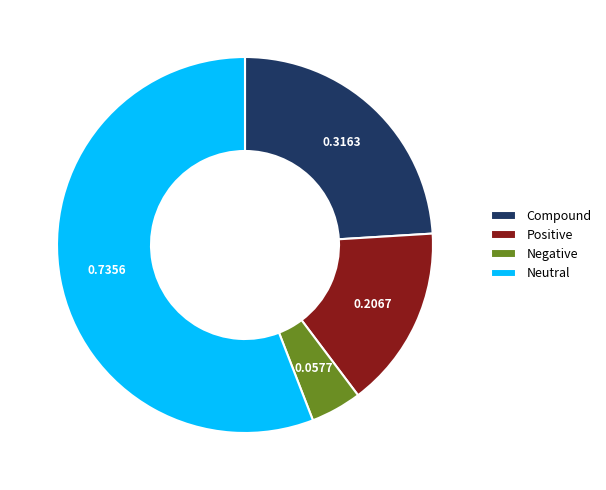

What is the smallest slice in the pie chart?

Negative